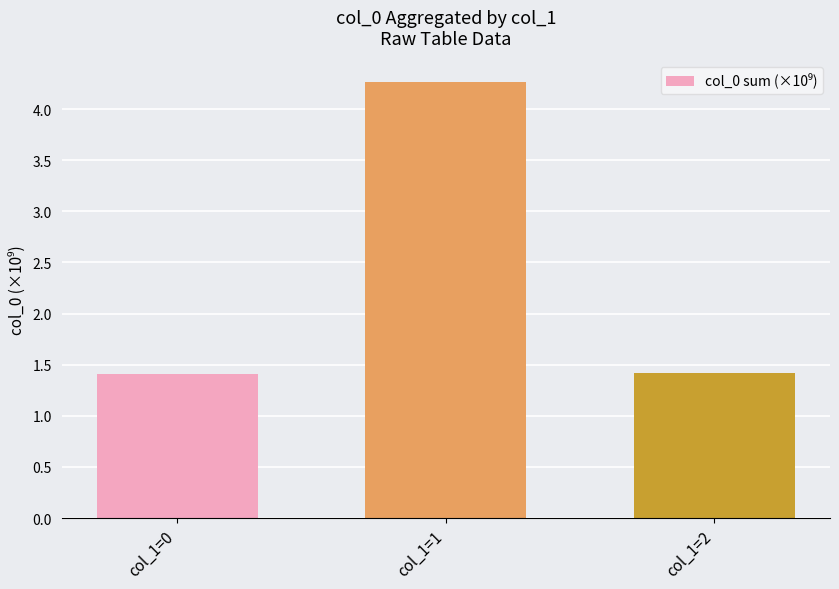

Is it true that the value at col_1=0 is 1.4?

True